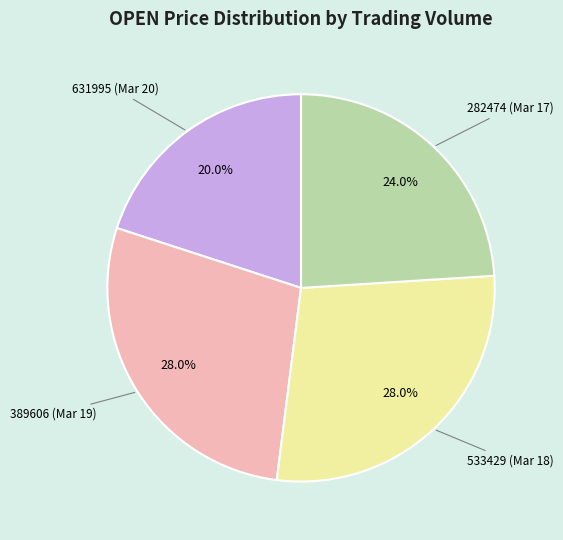

Is there any slice that represents more than half of the pie?

No